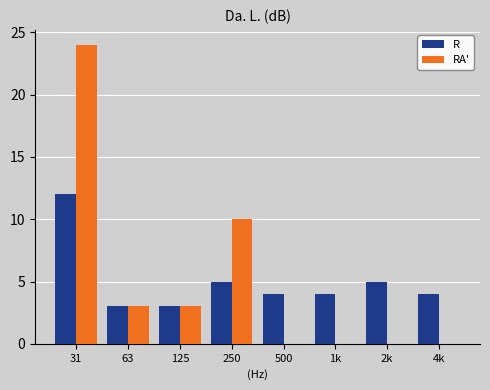

Reading left to right, list all the values displayed in this chart.

R: 31=12	63=3	125=3	250=5	500=4	1k=4	2k=5	4k=4
RA': 31=24	63=3	125=3	250=10	500=0	1k=0	2k=0	4k=0